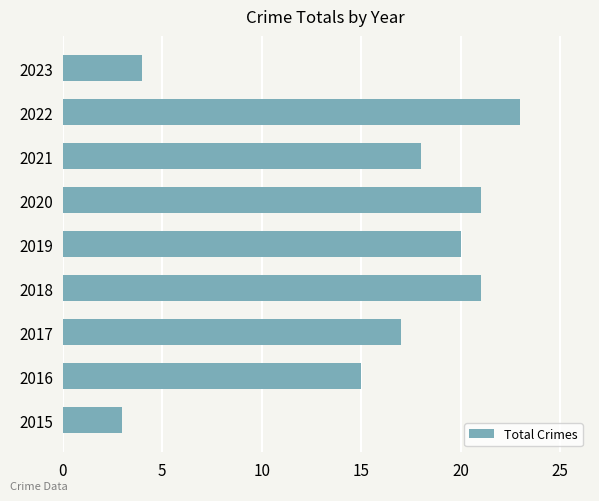

Approximately how many times larger is the value at 2022 compared to 2018?

1.1